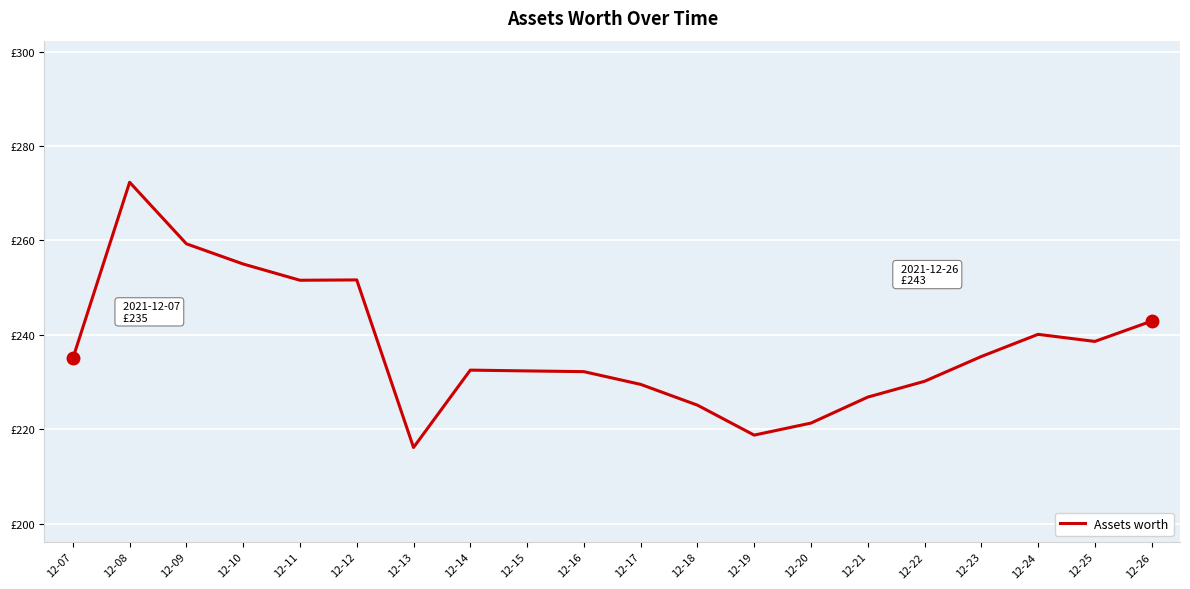

True or false: there are more than 2 points higher than both neighbors.

True